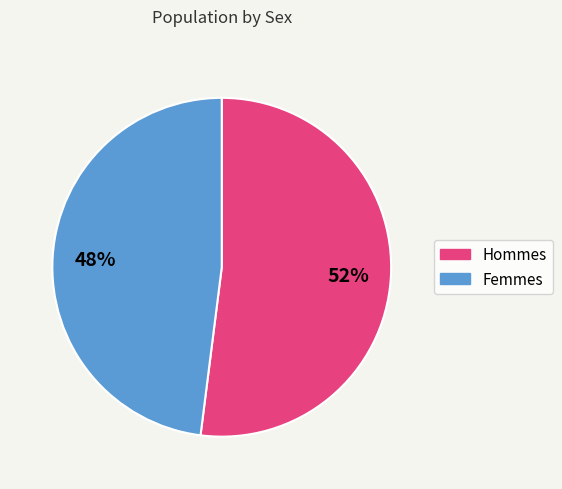

To the nearest percent, what is the difference between the largest and smallest slice percentages?

4%